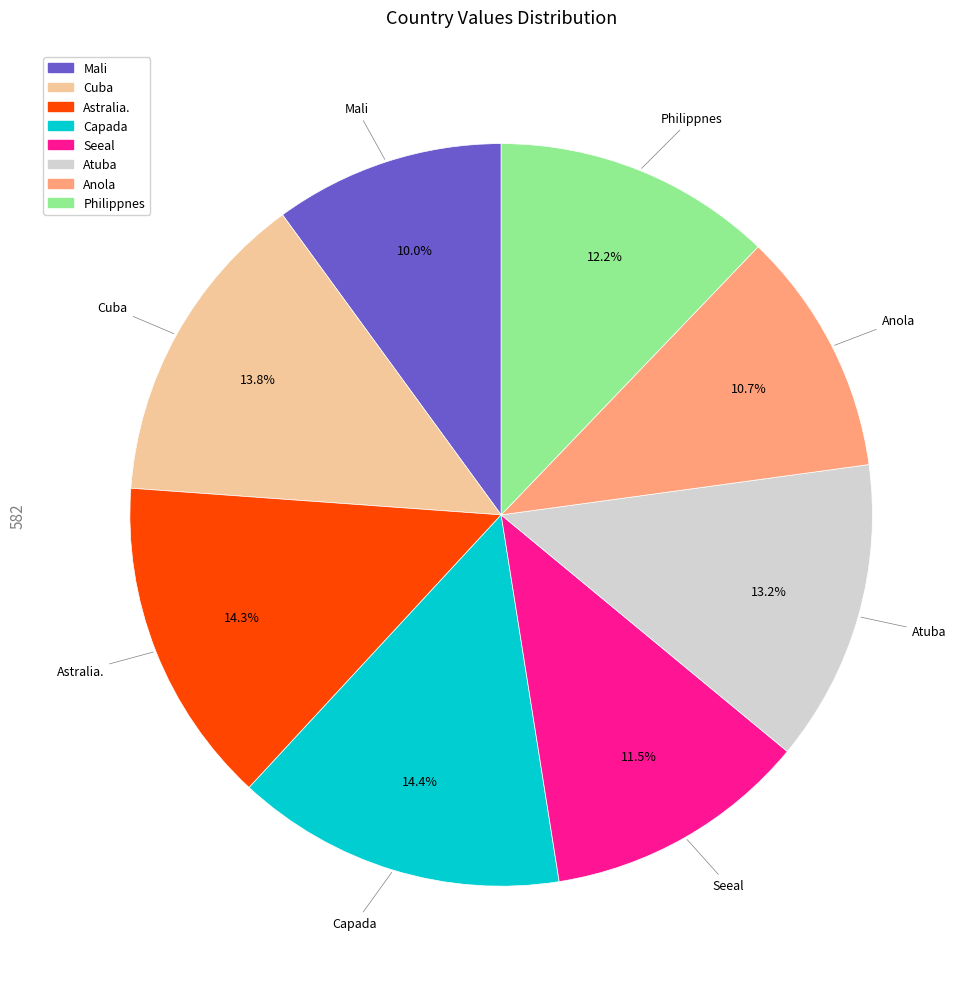

The Mali slice represents 10% of the pie. True or false?

True